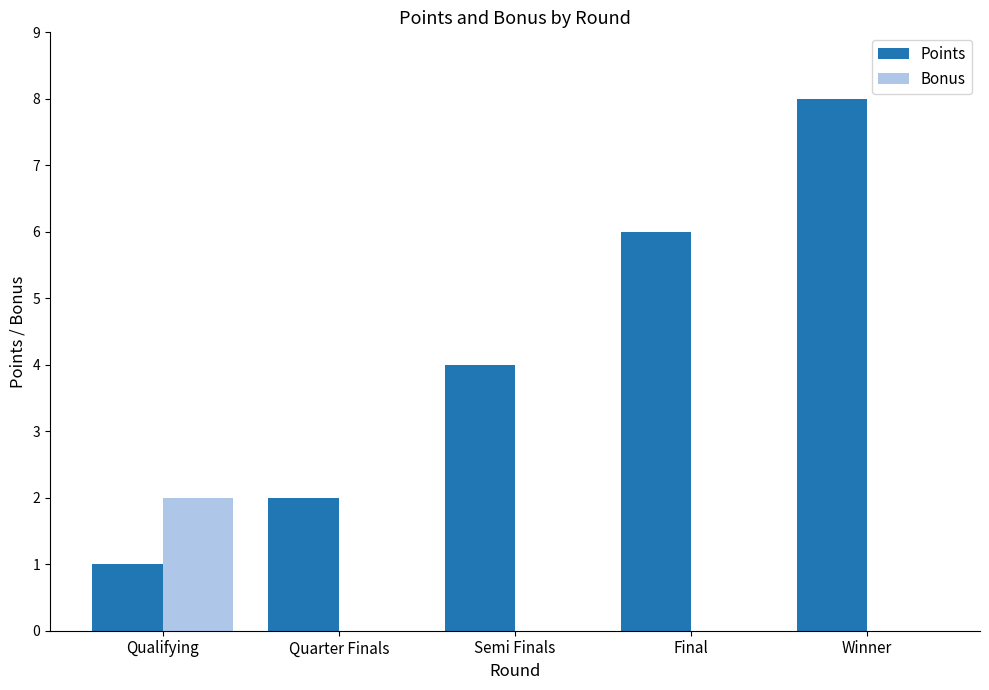

What is the total value across all series at Qualifying?

3